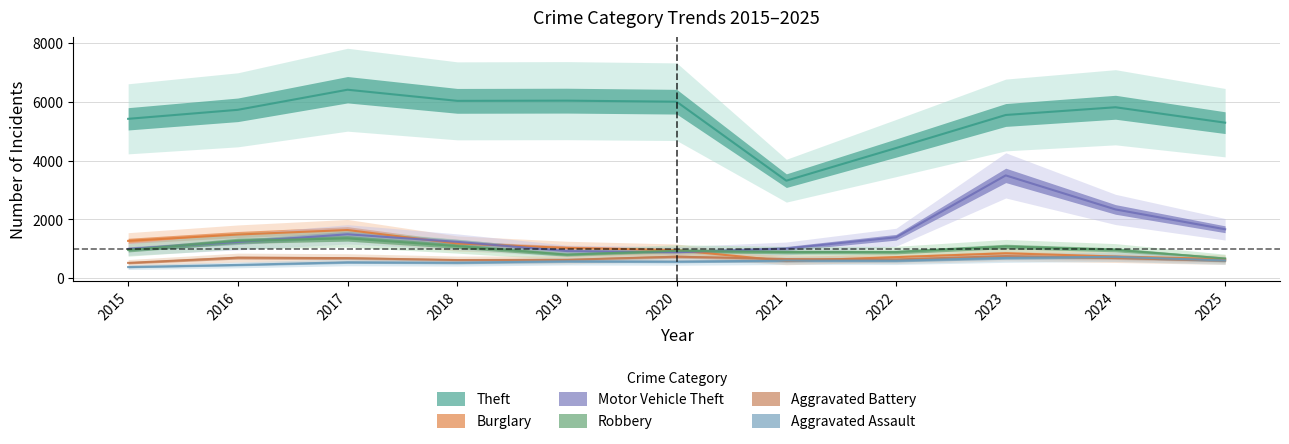

What is the difference between the Burglary values at 2025 and 2023?

195